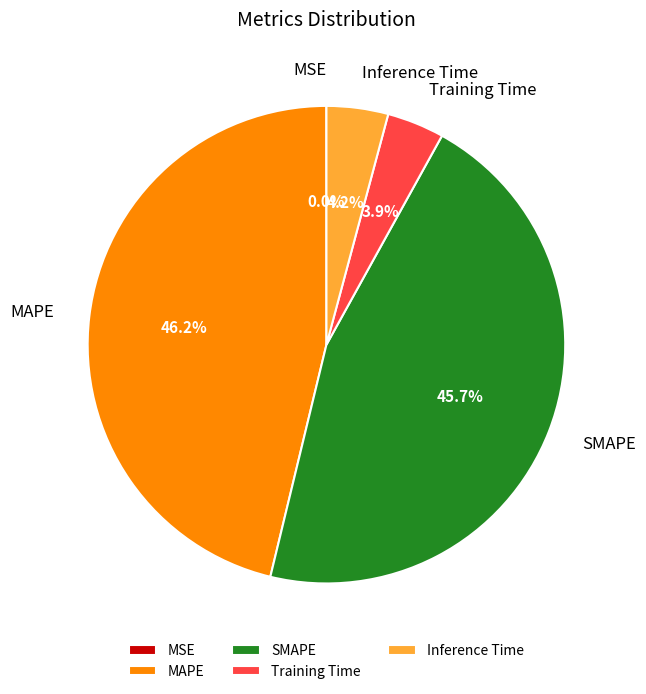

To the nearest percent, what is the difference between the Training Time and MAPE slice percentages?

42%